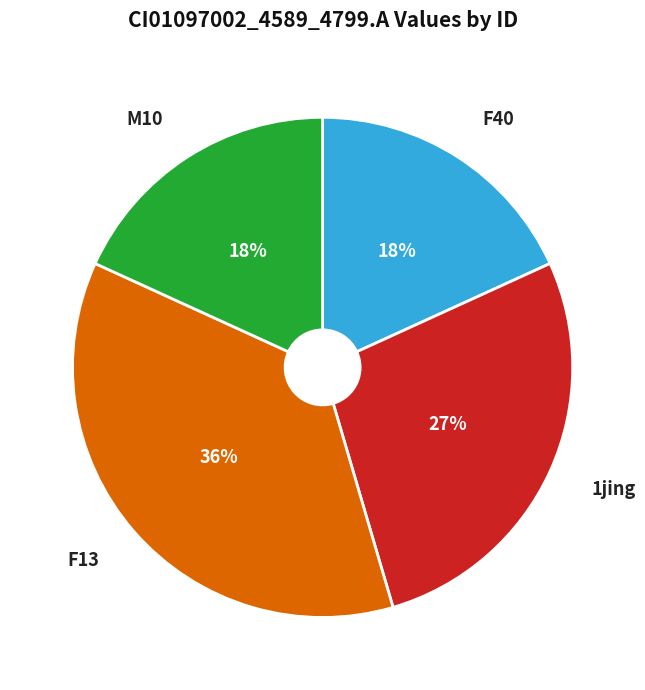

Between 1jing and F40, which is larger?

1jing